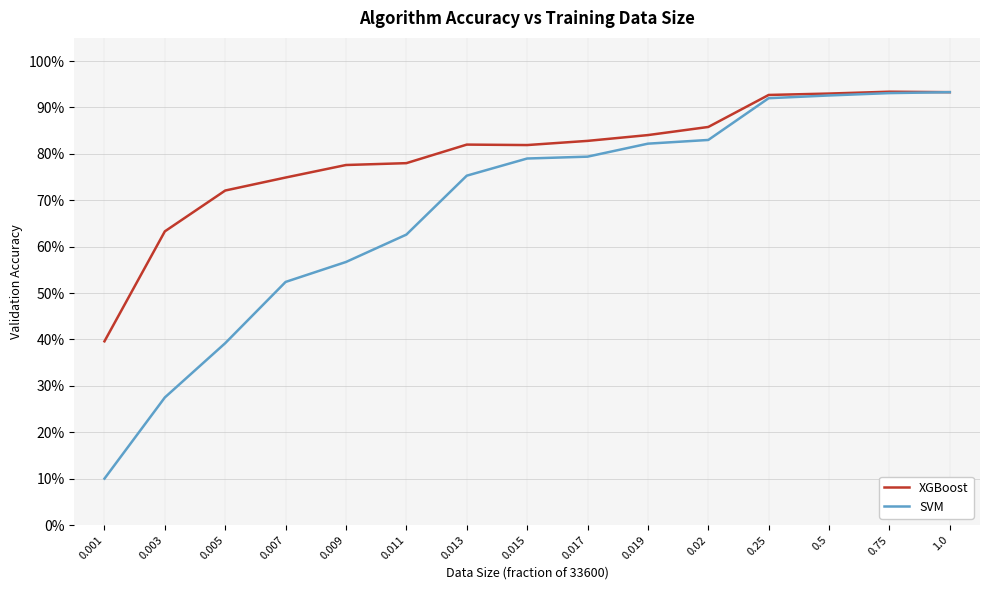

What are all the series names shown in the legend?

XGBoost, SVM